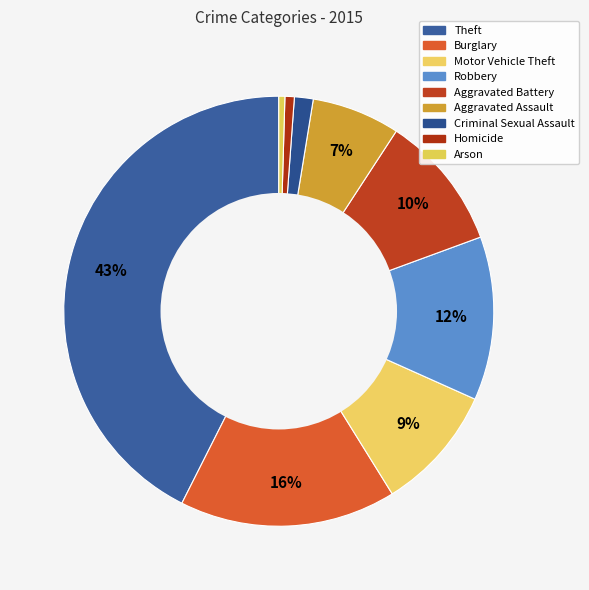

How many slices are in this pie chart?

9